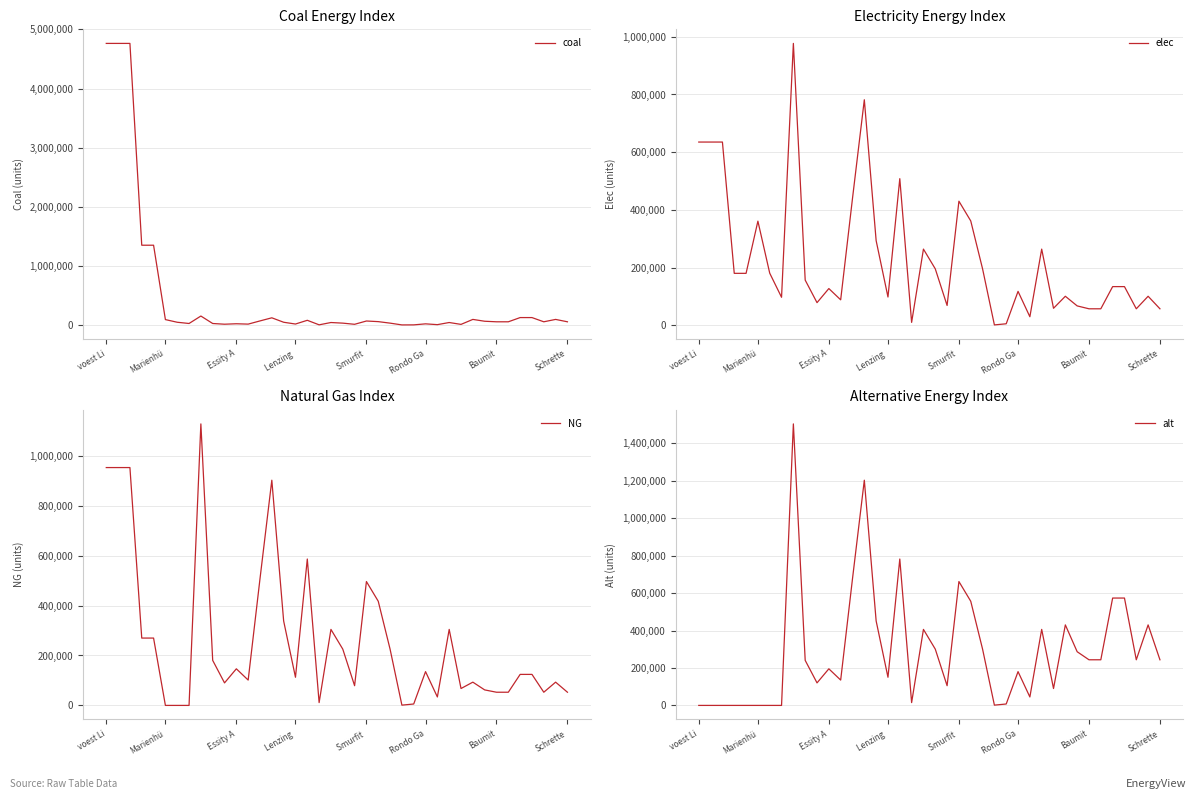

True or false: alt has a value of 430000.0 at 31.

True